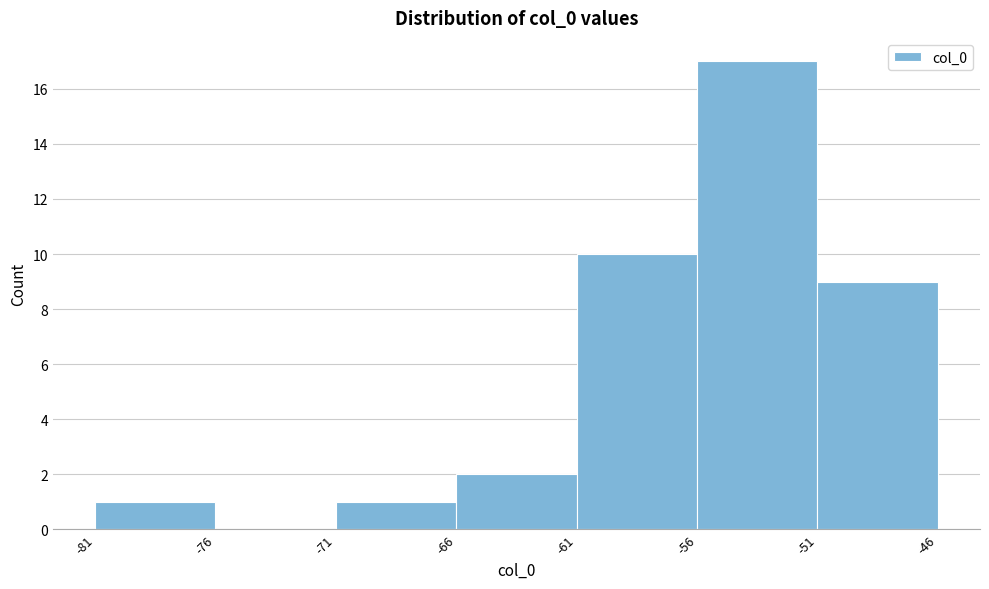

What is the height of the bar covering -71 to -66 on the x-axis? The values are not printed on the chart, so give them approximately, as read against the axis.

1